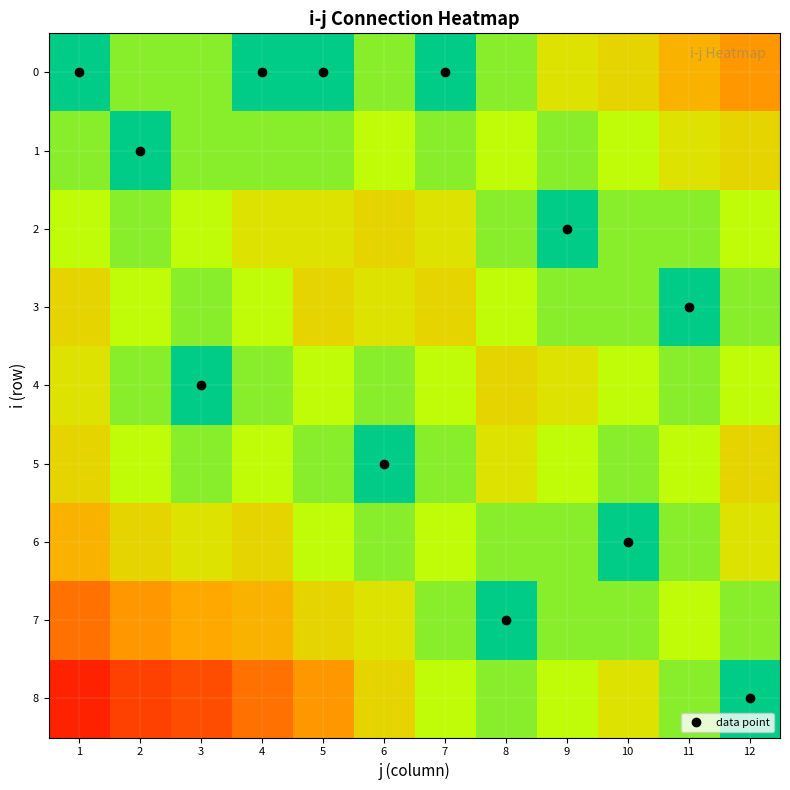

Which series has the largest total across all categories?

8